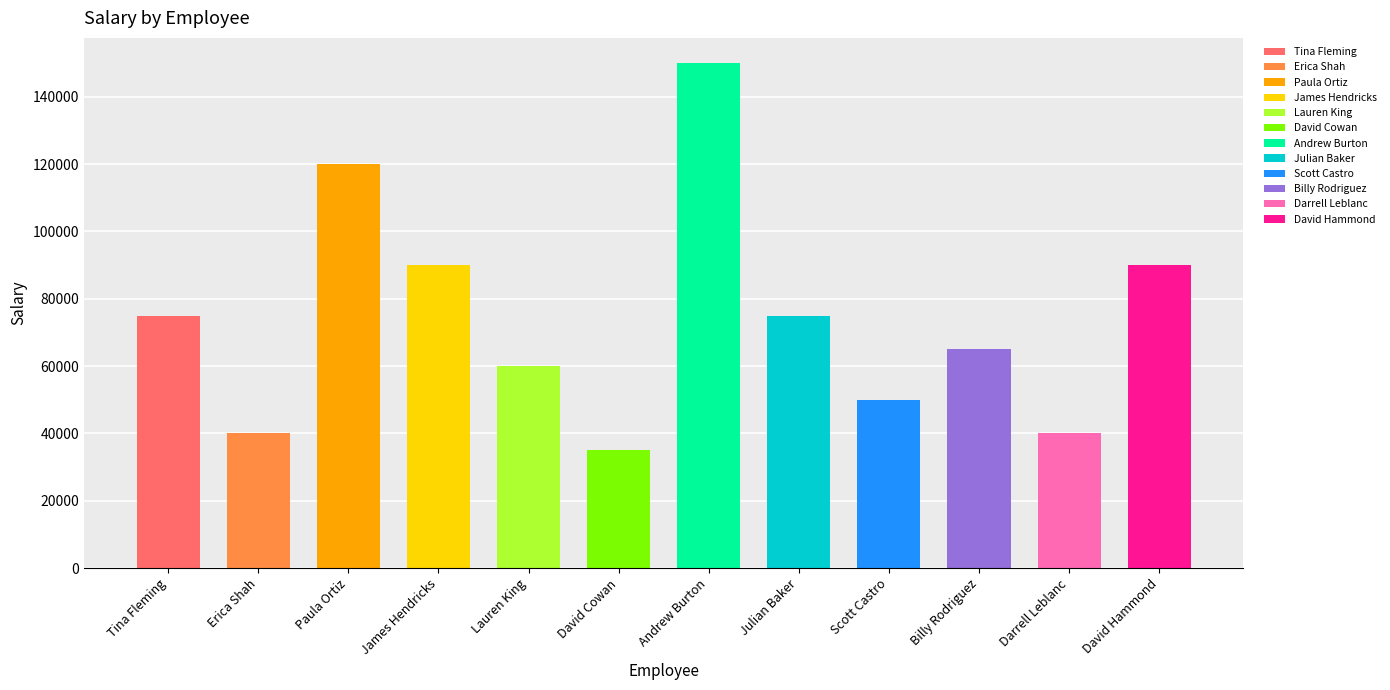

What is the smallest value displayed?

35000